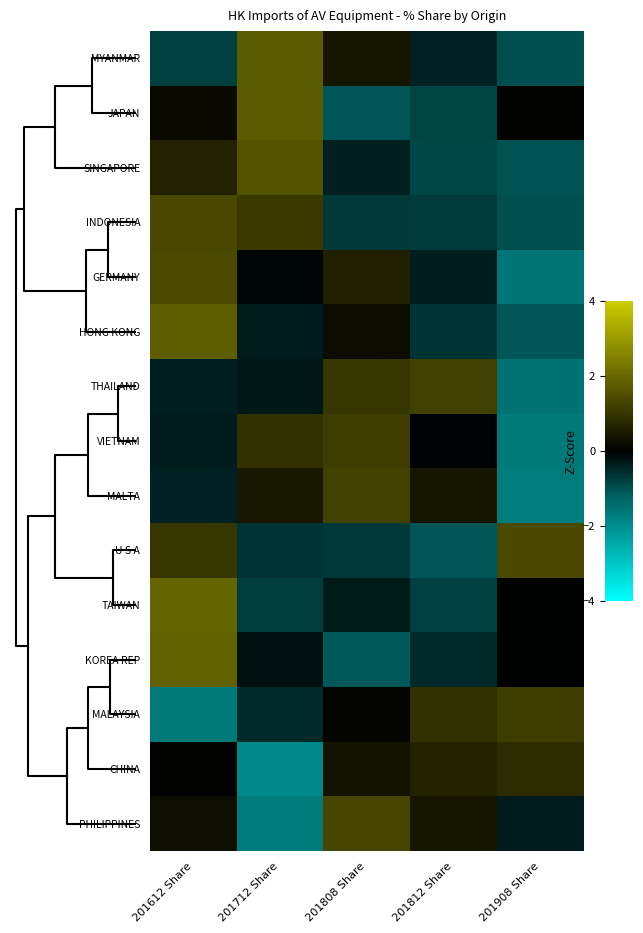

Reading right to left, extract all data points from this chart.

MYANMAR: 201908 Share=-1.0	201812 Share=-0.4	201808 Share=0.4	201712 Share=1.7	201612 Share=-0.8
JAPAN: 201908 Share=0.1	201812 Share=-0.9	201808 Share=-1.1	201712 Share=1.7	201612 Share=0.2
SINGAPORE: 201908 Share=-1.0	201812 Share=-0.9	201808 Share=-0.4	201712 Share=1.6	201612 Share=0.7
INDONESIA: 201908 Share=-1.0	201812 Share=-0.7	201808 Share=-0.7	201712 Share=1.1	201612 Share=1.4
GERMANY: 201908 Share=-1.6	201812 Share=-0.4	201808 Share=0.6	201712 Share=-0.1	201612 Share=1.4
HONG KONG: 201908 Share=-1.1	201812 Share=-0.6	201808 Share=0.2	201712 Share=-0.4	201612 Share=1.8
THAILAND: 201908 Share=-1.5	201812 Share=1.2	201808 Share=1.0	201712 Share=-0.3	201612 Share=-0.4
VIETNAM: 201908 Share=-1.6	201812 Share=-0.1	201808 Share=1.2	201712 Share=0.9	201612 Share=-0.4
MALTA: 201908 Share=-1.7	201812 Share=0.4	201808 Share=1.2	201712 Share=0.5	201612 Share=-0.4
U S A: 201908 Share=1.4	201812 Share=-1.1	201808 Share=-0.7	201712 Share=-0.6	201612 Share=1.0
TAIWAN: 201908 Share=-0.0	201812 Share=-0.8	201808 Share=-0.3	201712 Share=-0.8	201612 Share=1.9
KOREA REP: 201908 Share=-0.0	201812 Share=-0.5	201808 Share=-1.1	201712 Share=-0.2	201612 Share=1.9
MALAYSIA: 201908 Share=1.1	201812 Share=0.9	201808 Share=0.1	201712 Share=-0.5	201612 Share=-1.6
CHINA: 201908 Share=0.8	201812 Share=0.7	201808 Share=0.4	201712 Share=-1.9	201612 Share=0.0
PHILIPPINES: 201908 Share=-0.4	201812 Share=0.4	201808 Share=1.3	201712 Share=-1.7	201612 Share=0.3